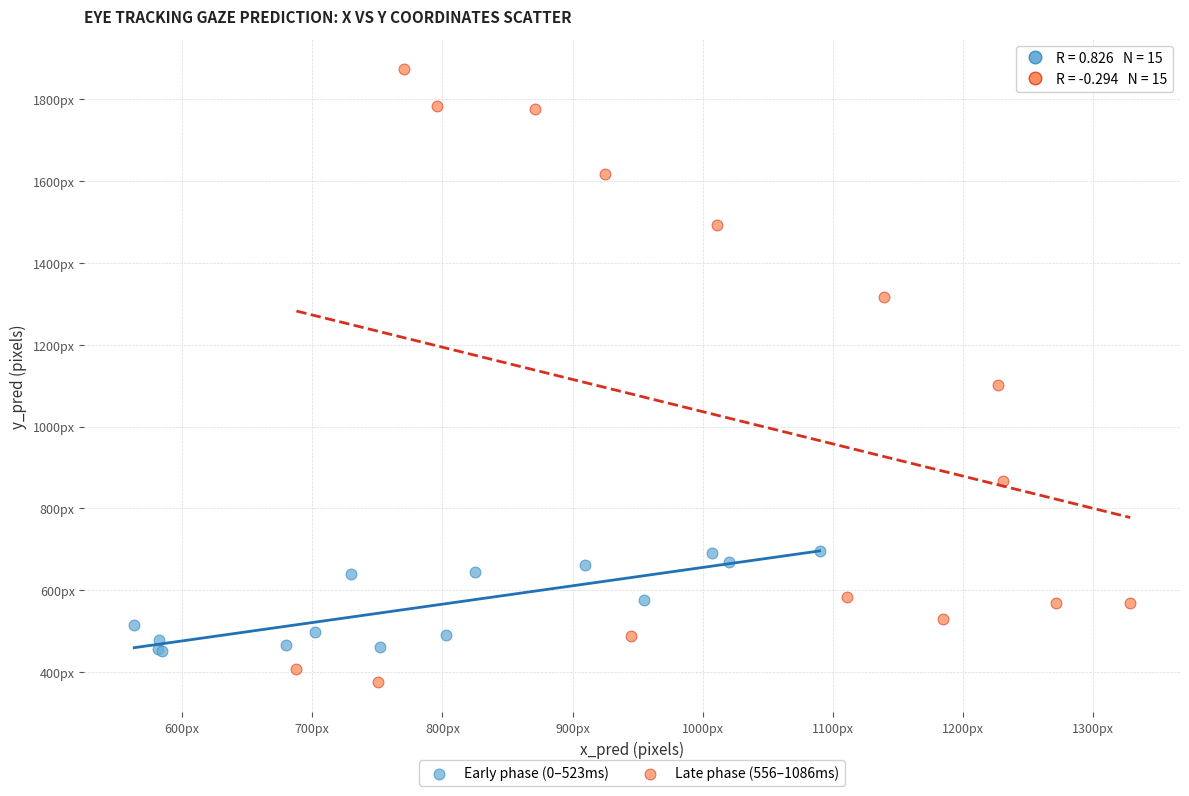

Which series has the widest spread of Y values?

Late phase (556–1086ms)